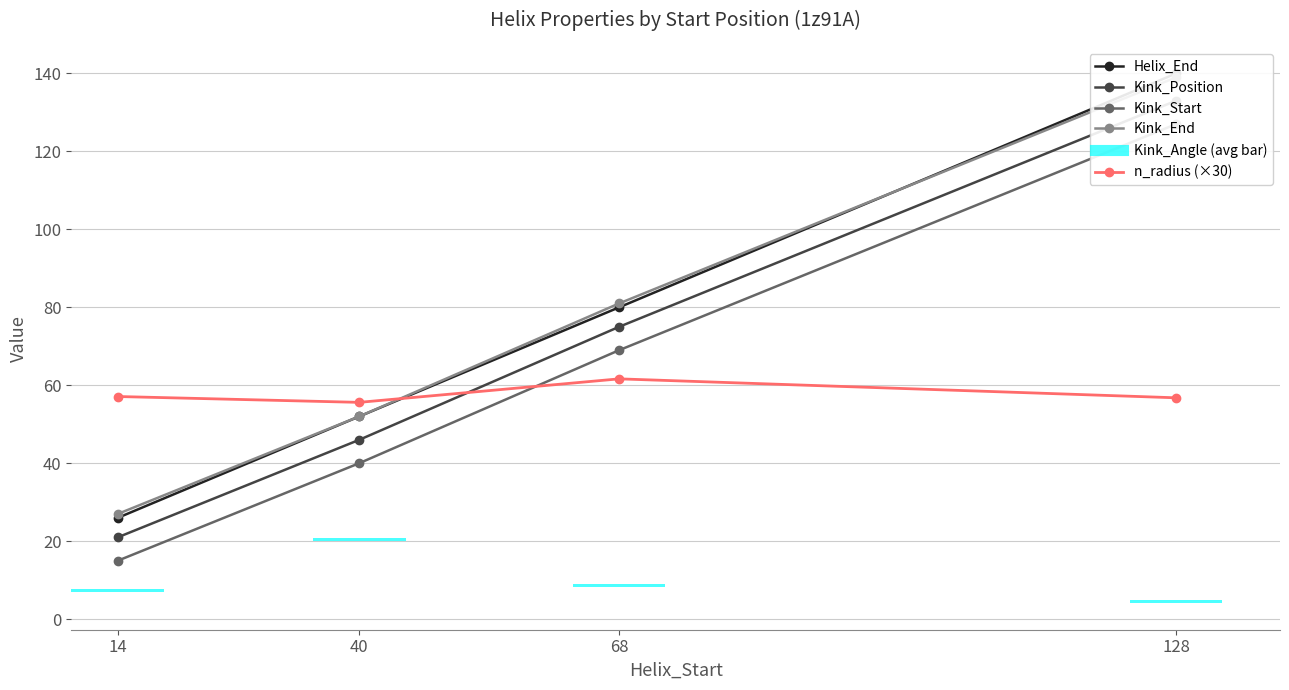

At which label does Kink_End reach its peak?

128